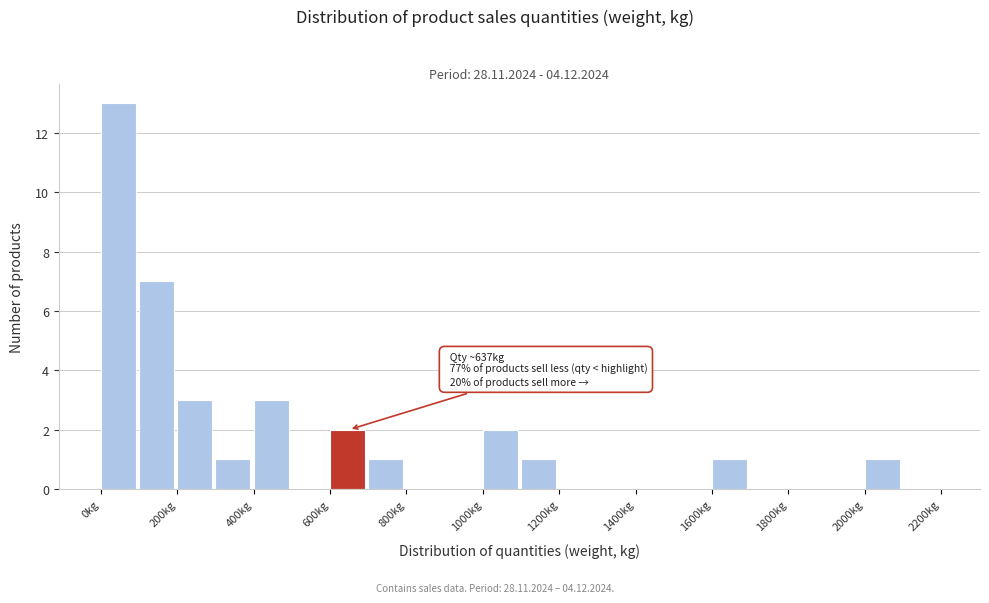

Which range on the x-axis has the tallest bar?

0 to 100